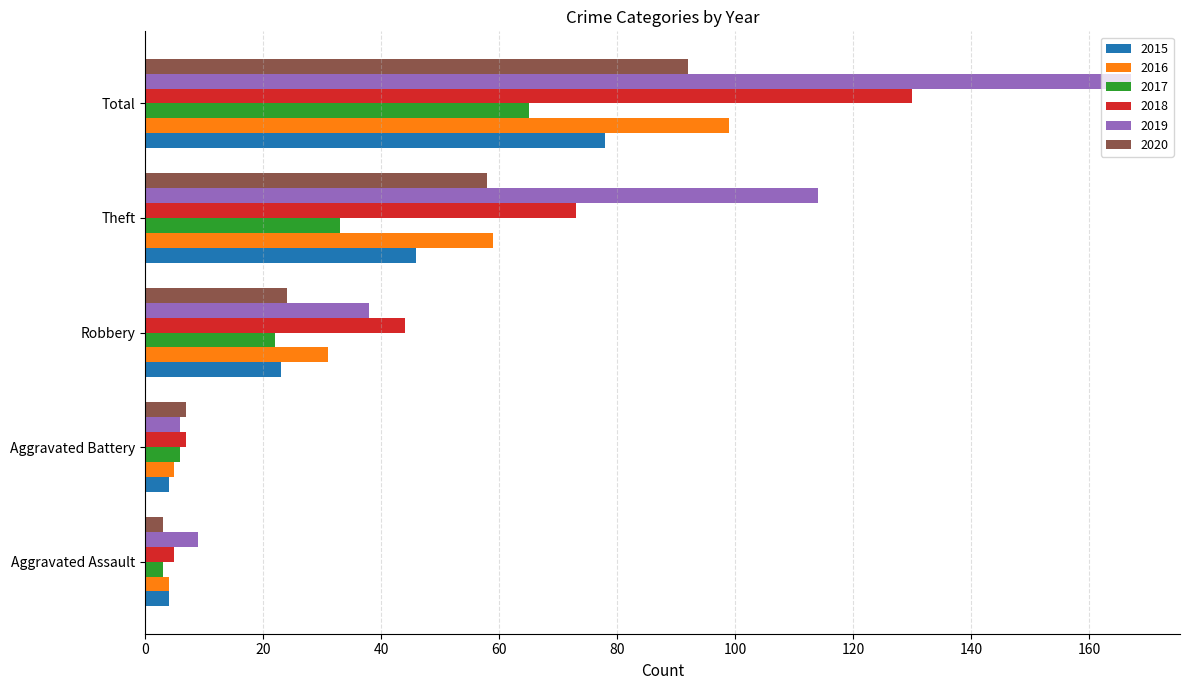

The 2019 series shows 66 at Robbery. True or false?

False